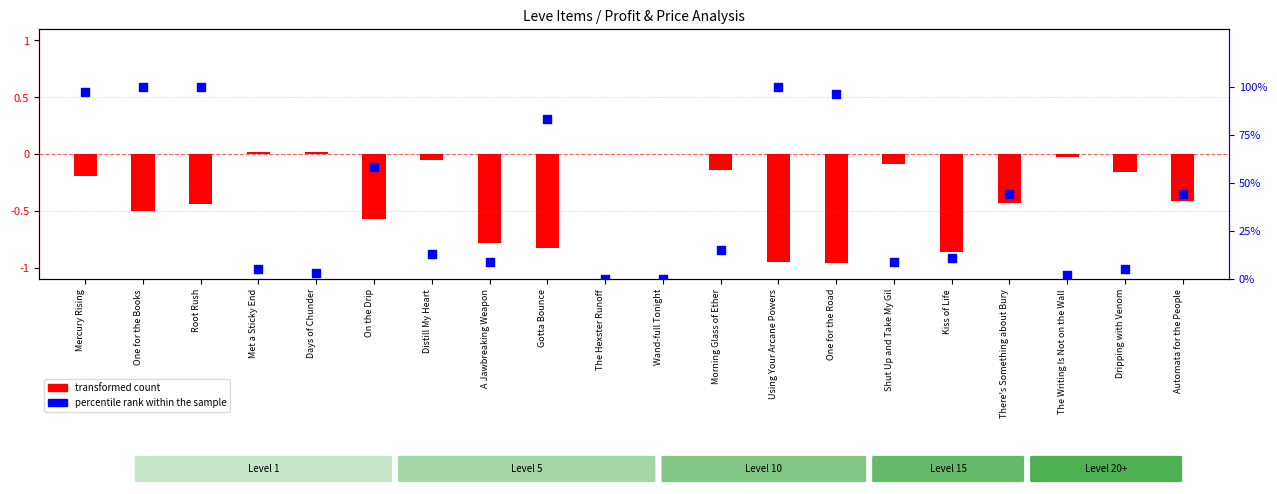

Approximately how many times larger is the value at One for the Books compared to Root Rush?

1.0